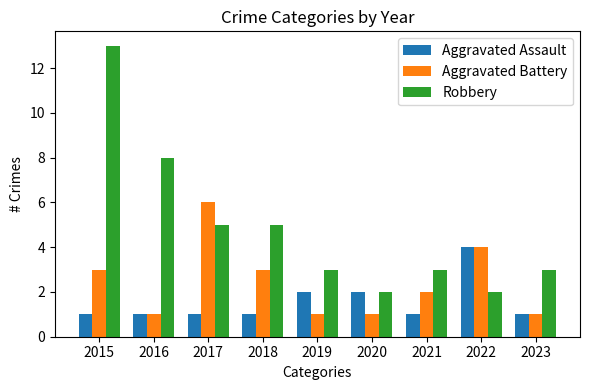

At how many categories does at least one series exceed 7?

2